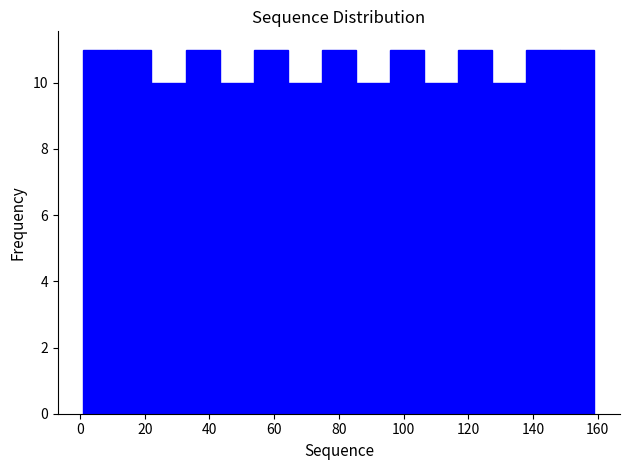

Reading left to right, transcribe this chart: for each bar, give the range it covers on the x-axis and its height. Neither the bar edges nor the heights are printed on the chart, so give them approximately, as read against the axes.

2 to 12: 11
12 to 22: 11
22 to 32: 10
32 to 44: 11
44 to 54: 10
54 to 64: 11
64 to 74: 10
74 to 86: 11
86 to 96: 10
96 to 106: 11
106 to 116: 10
116 to 128: 11
128 to 138: 10
138 to 148: 11
148 to 160: 11